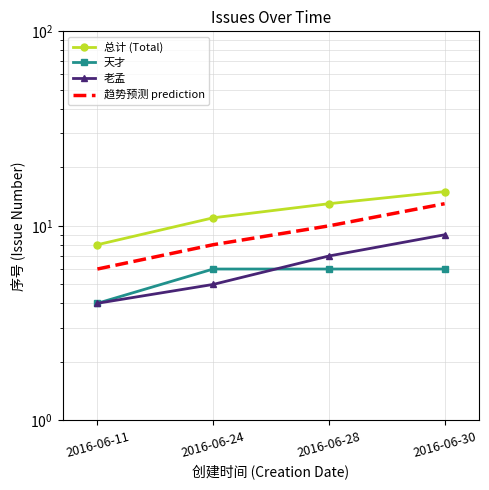

Which series has the largest total across all categories?

总计 (Total)